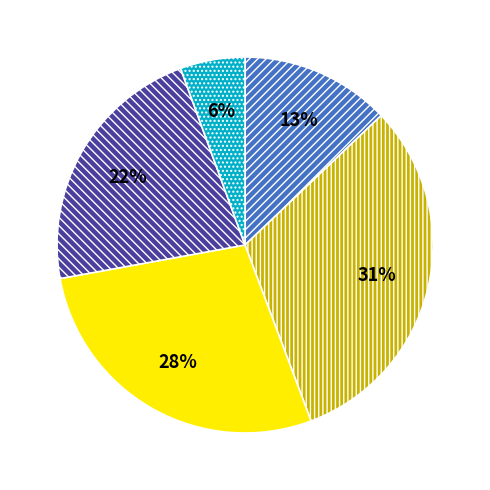

To the nearest percent, what is the average slice percentage?

20%